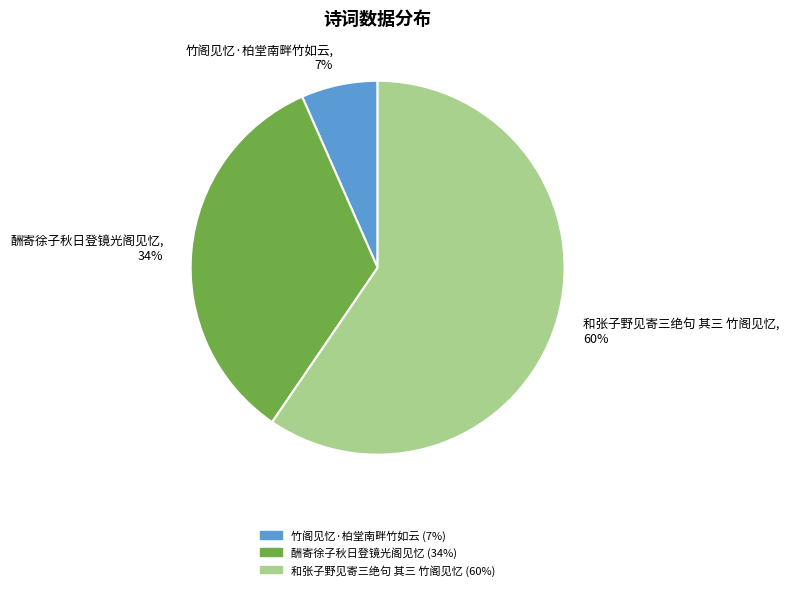

Which slice represents more than half of the pie?

和张子野见寄三绝句 其三 竹阁见忆